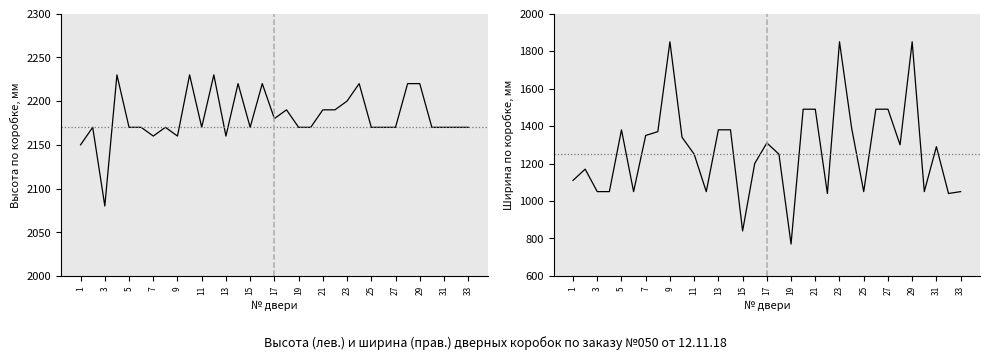

True or false: Высота по коробке, мм has more than 2 interior local peaks.

True